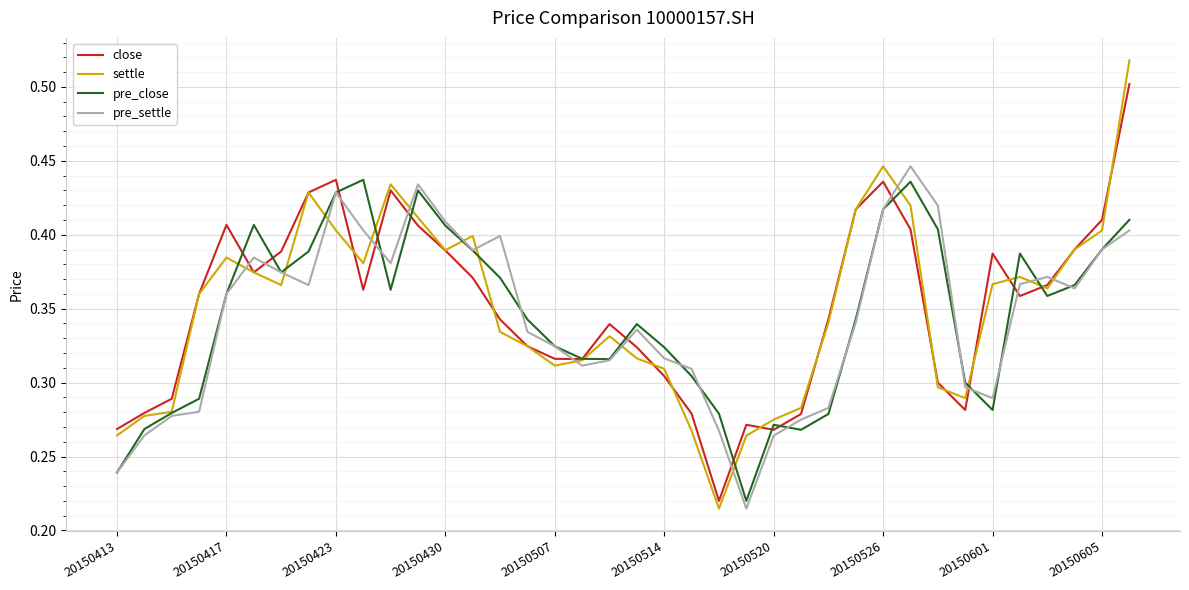

True or false: close has more than 1 interior local peaks.

True